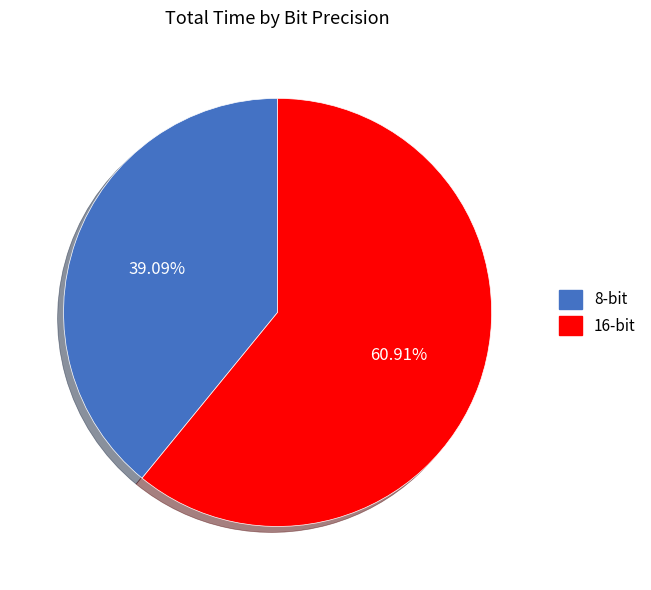

To the nearest percent, what percentage of the pie is 8-bit?

39%